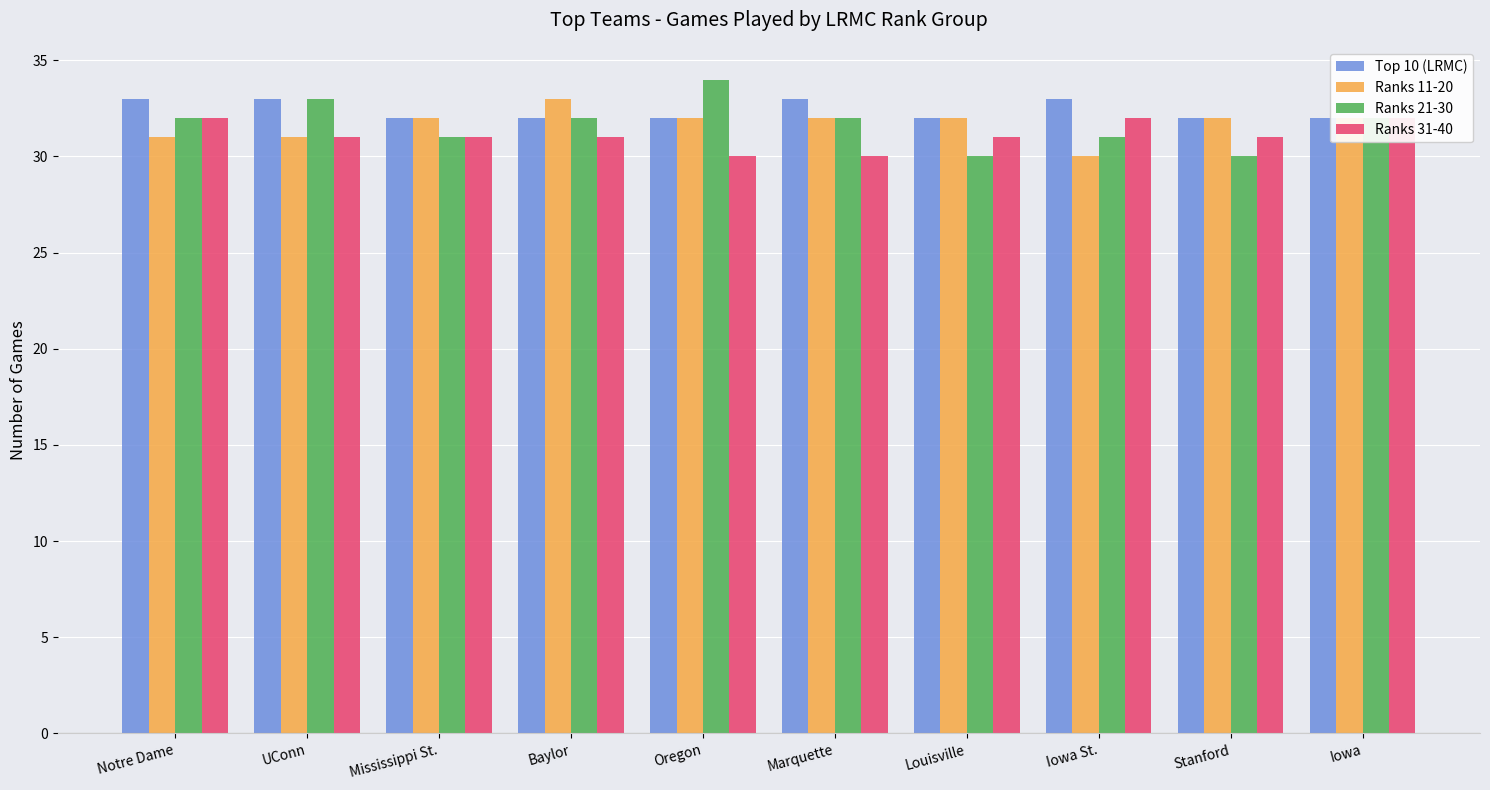

What is the difference between the maximum and minimum values in the Top 10 (LRMC) series?

1